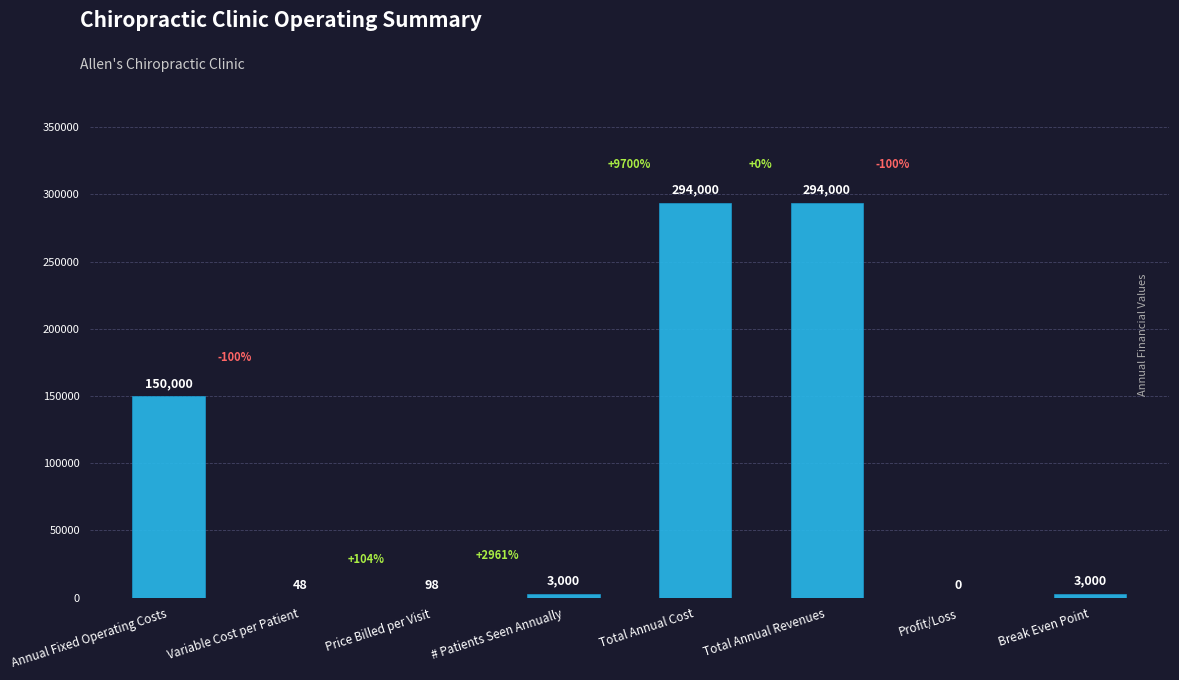

Are the bars horizontal?

No